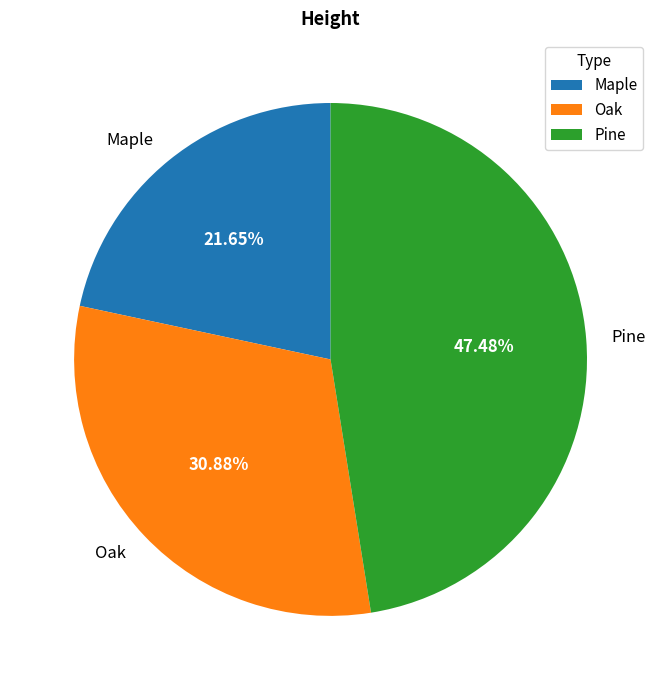

Rank the categories by value from lowest to highest.

Maple, Oak, Pine